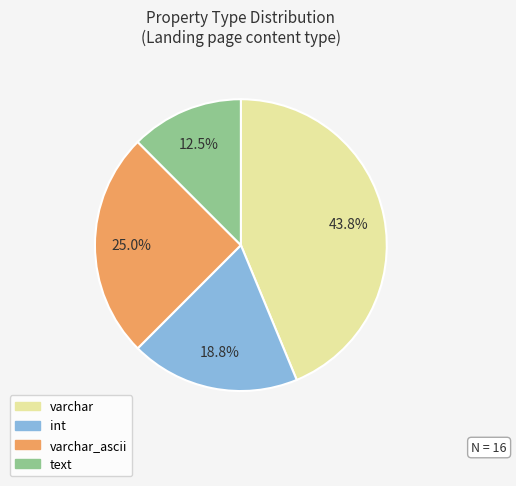

How many segments does this pie chart have?

4